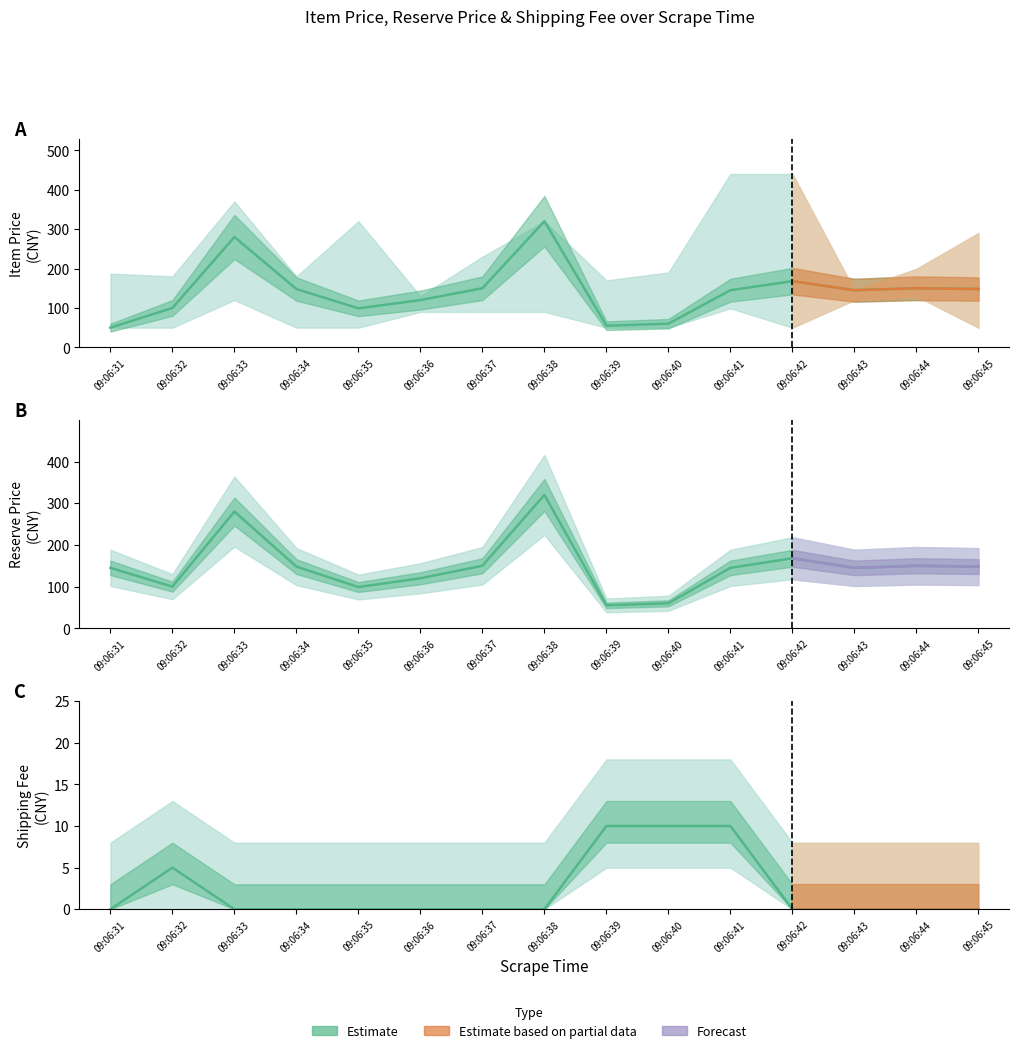

How many shipping_fee values are between 0 and 5?

12